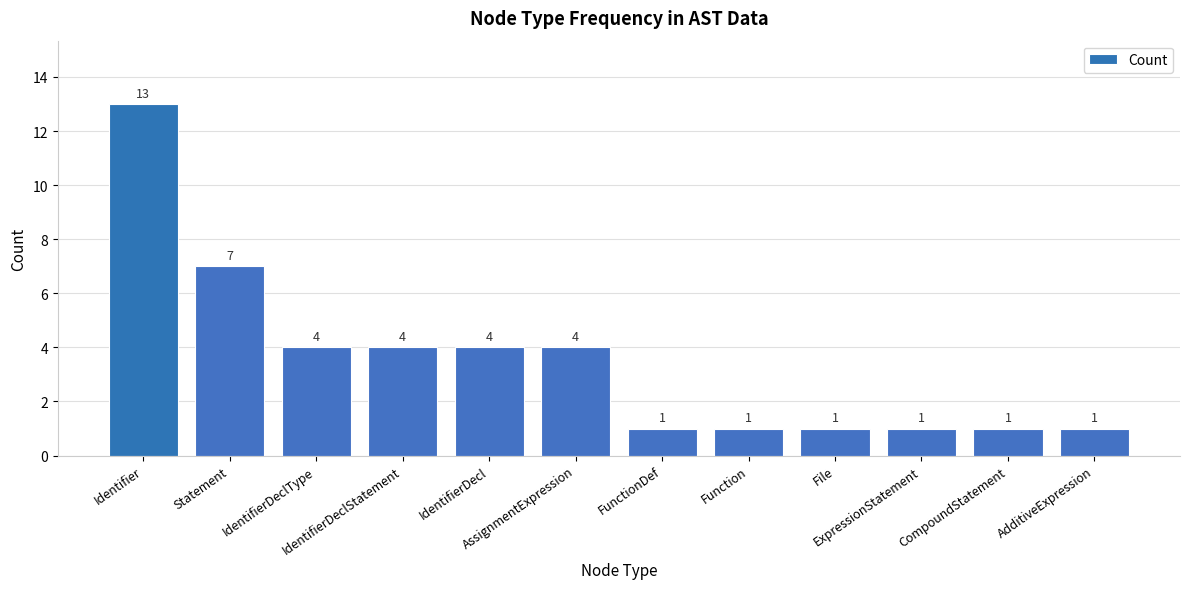

Where does the data first go above 4?

Identifier